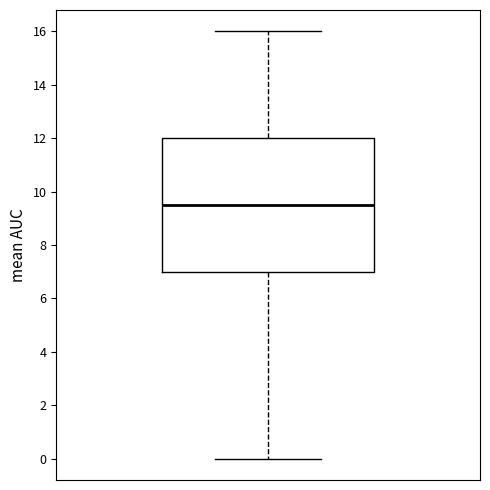

Where does the median line of the box sit on the y-axis? The values are not printed on the chart, so give them approximately, as read against the axis.

9.6